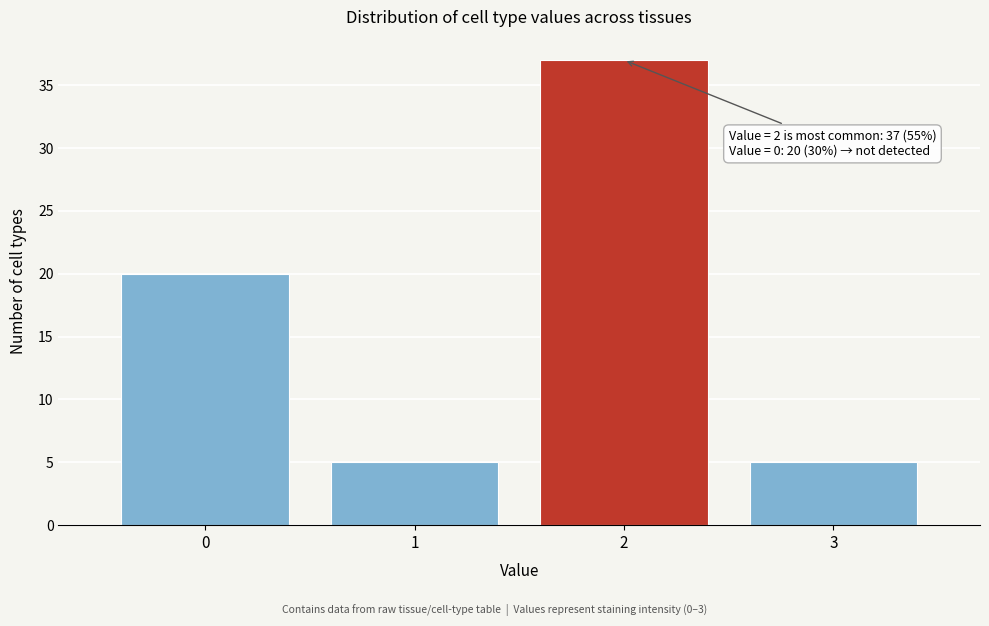

Which range on the x-axis has the tallest bar?

1.5 to 2.5